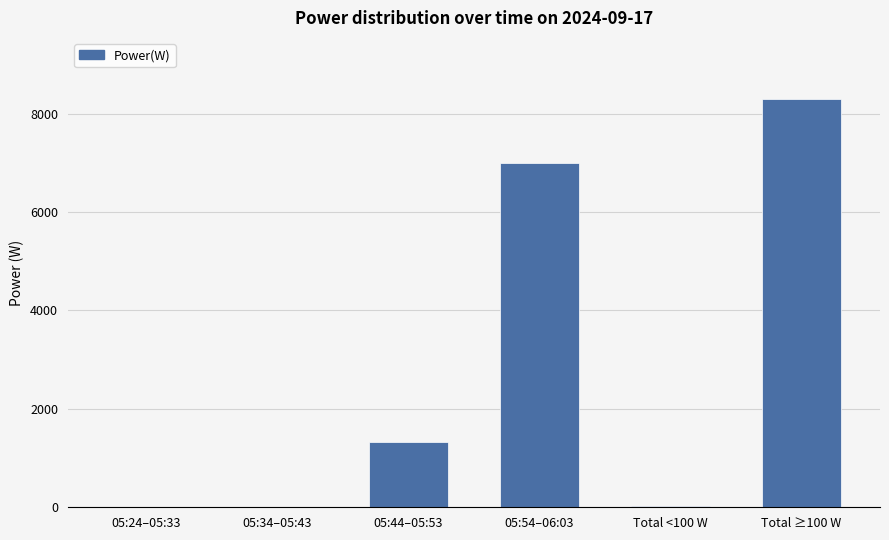

What is the maximum value shown in the chart?

8295